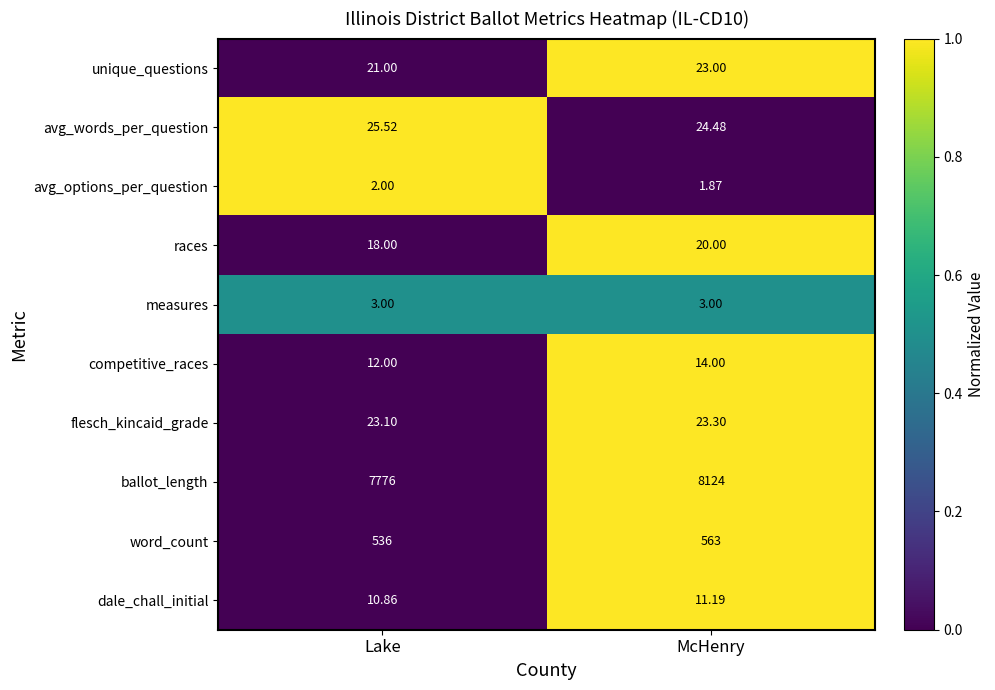

At which category does the chart reach its peak across all series?

McHenry